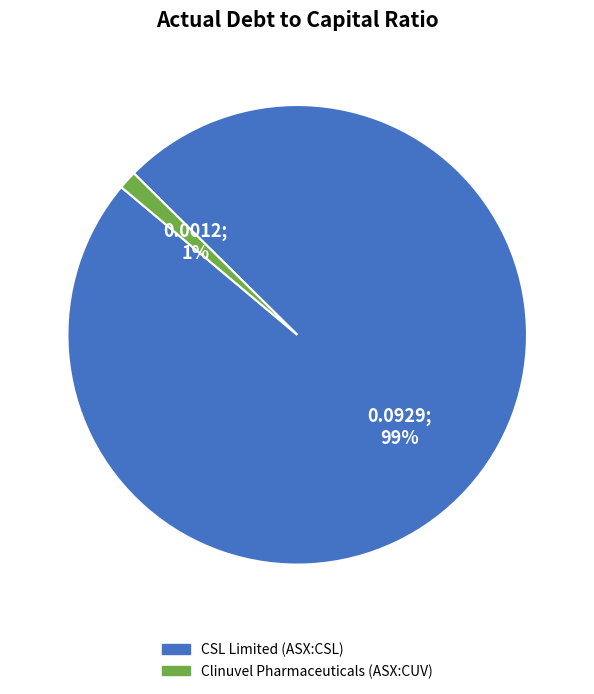

Is the sum of Clinuvel Pharmaceuticals (ASX:CUV) and CSL Limited (ASX:CSL) greater than half?

Yes